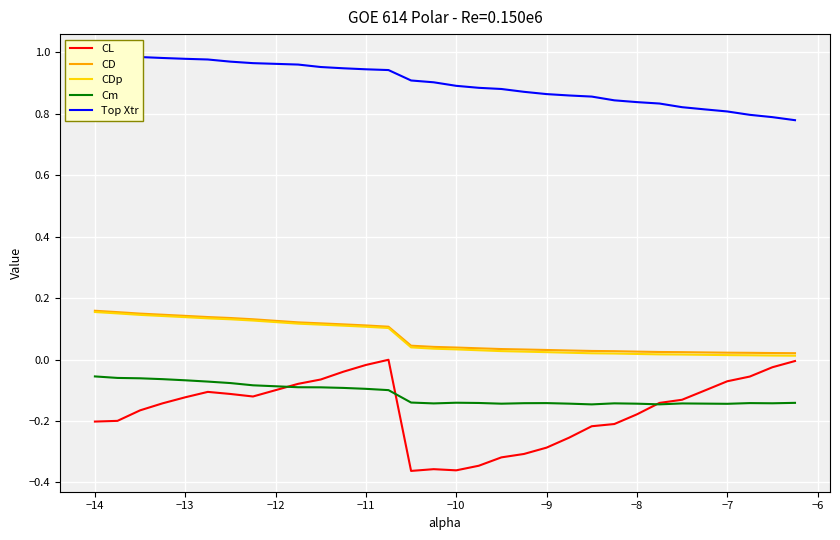

True or false: Cm and CD cross at least once.

False